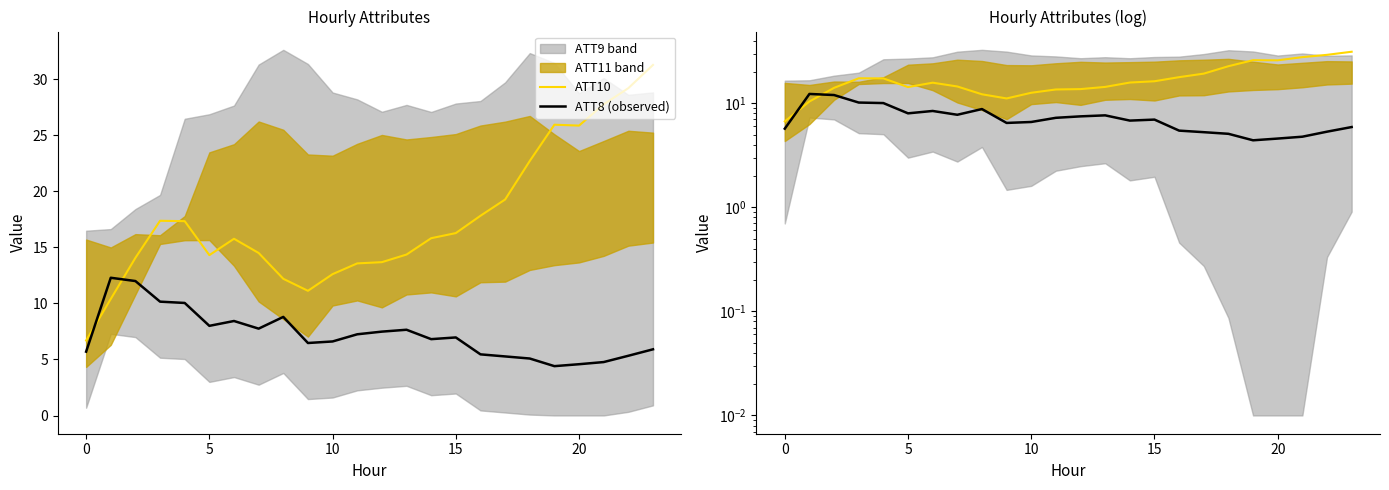

What is the minimum value for ATT8 (observed)?

4.4